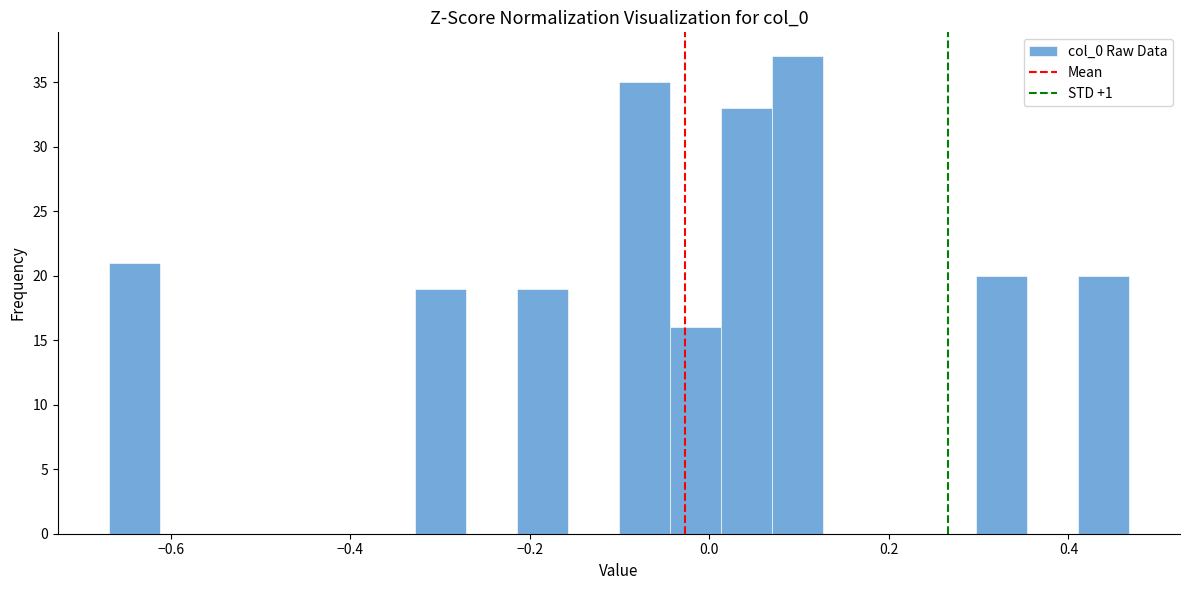

Around what value on the x-axis is the tallest bar? Give the approximate position of its centre, as read against the axis.

0.10